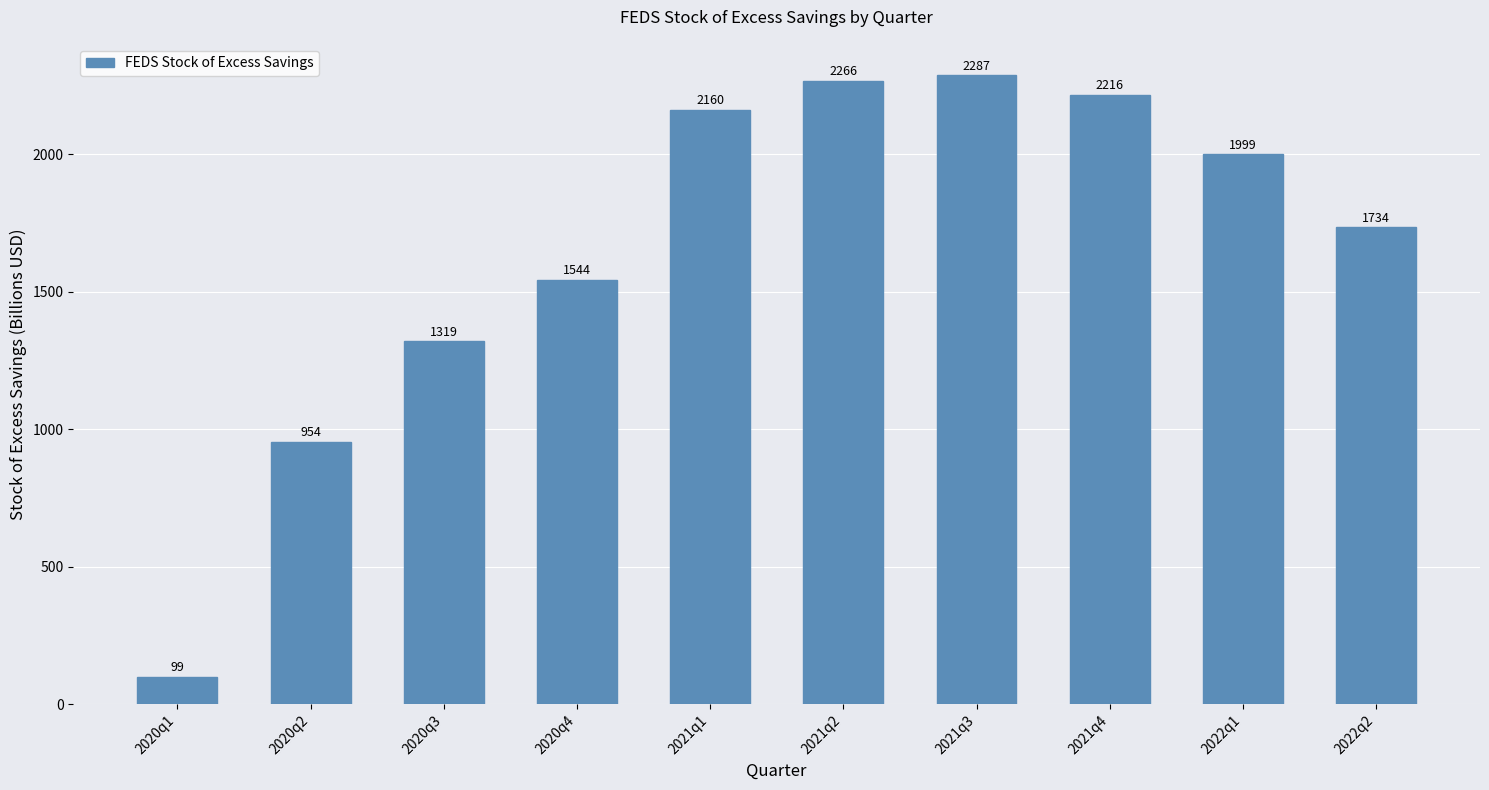

At which label is the value closest to 1192?

2020q3